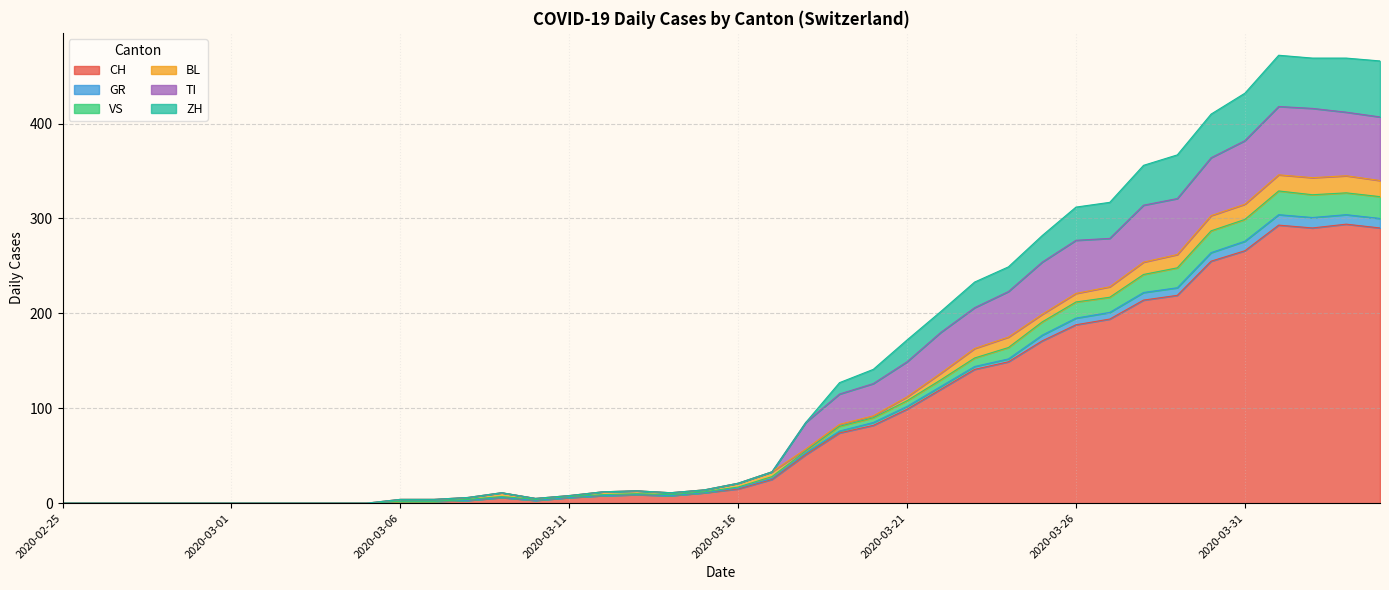

What is the difference between the maximum and minimum values in the CH series?

294